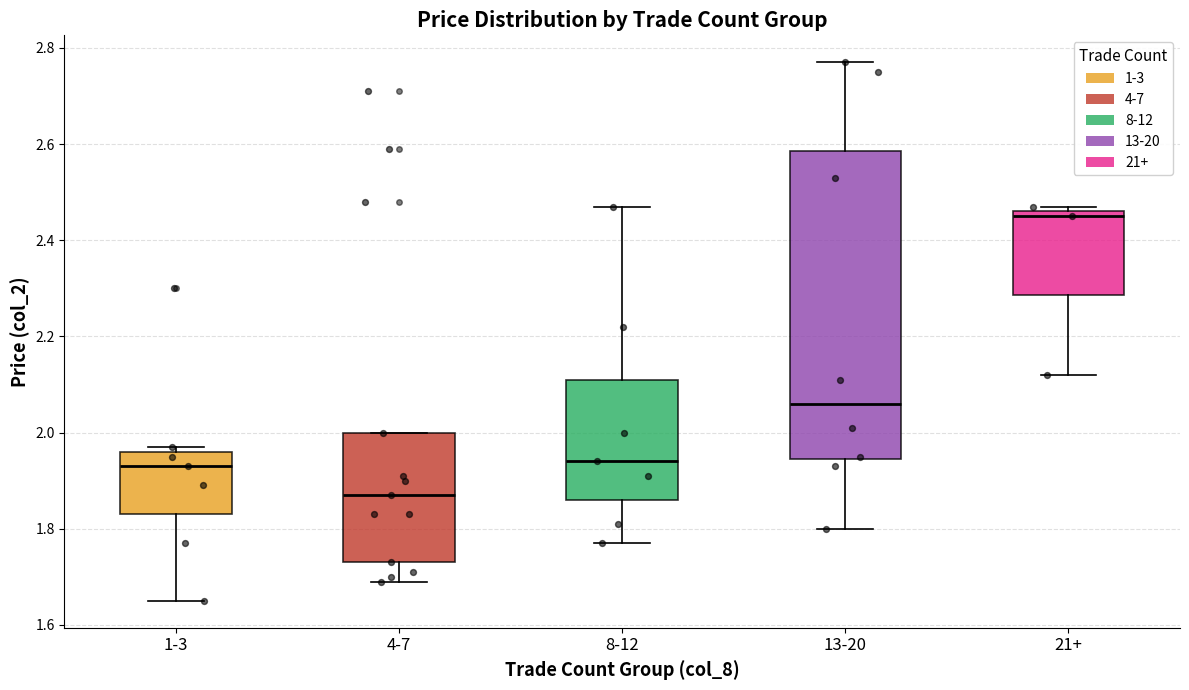

Comparing the boxes themselves (not the whiskers), which one is the tallest?

13-20